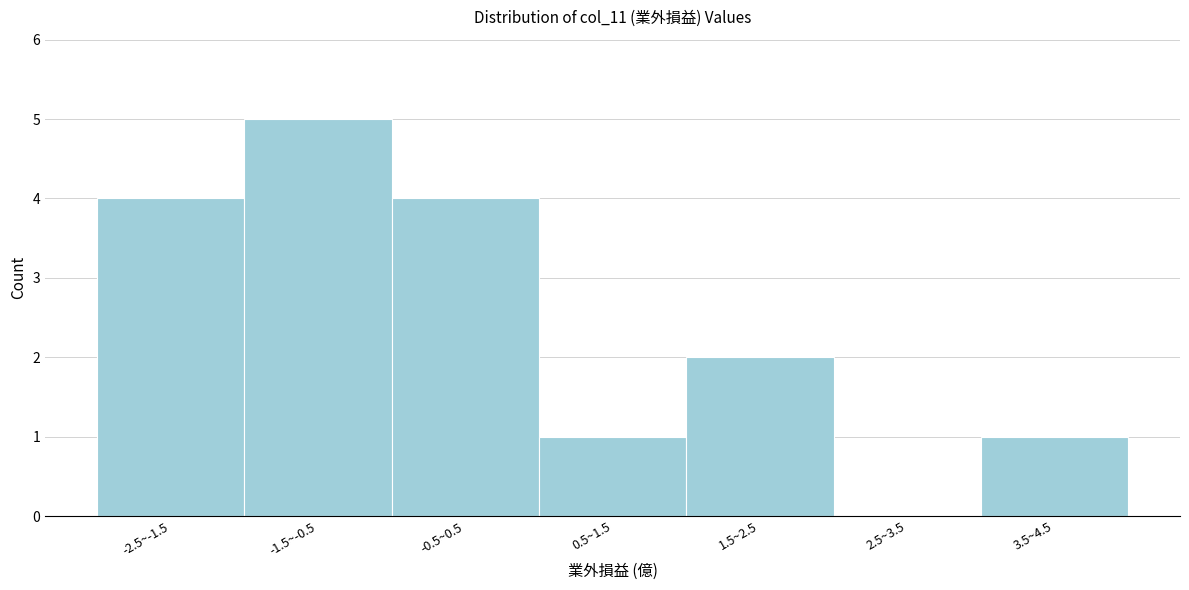

Reading right to left, transcribe all the data shown in this chart.

3.5~4.5=1	2.5~3.5=0	1.5~2.5=2	0.5~1.5=1	-0.5~0.5=4	-1.5~-0.5=5	-2.5~-1.5=4